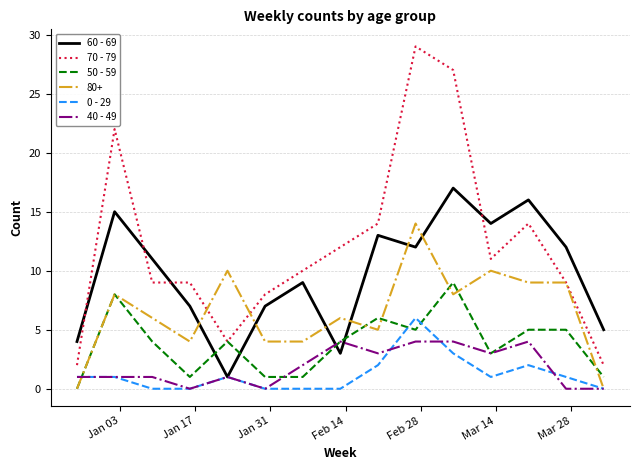

Which series has the widest spread of values?

70 - 79